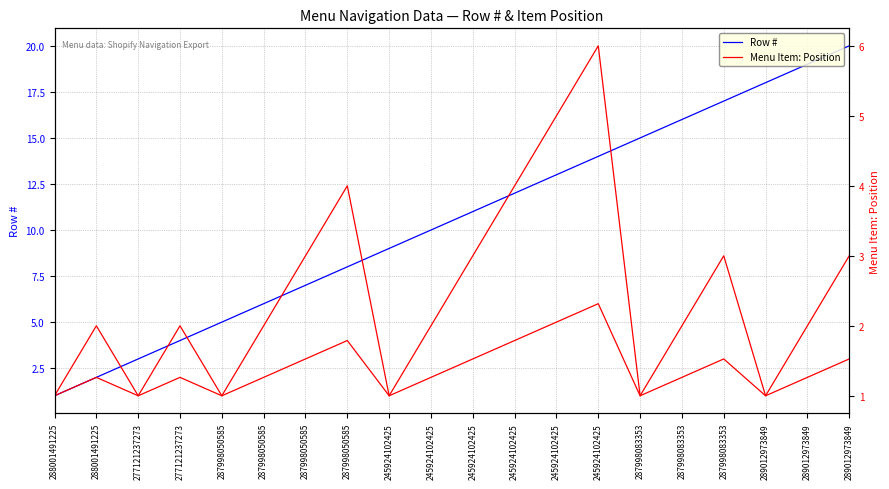

At 245924102425, list the series in order from largest to smallest.

Row #, Menu Item: Position